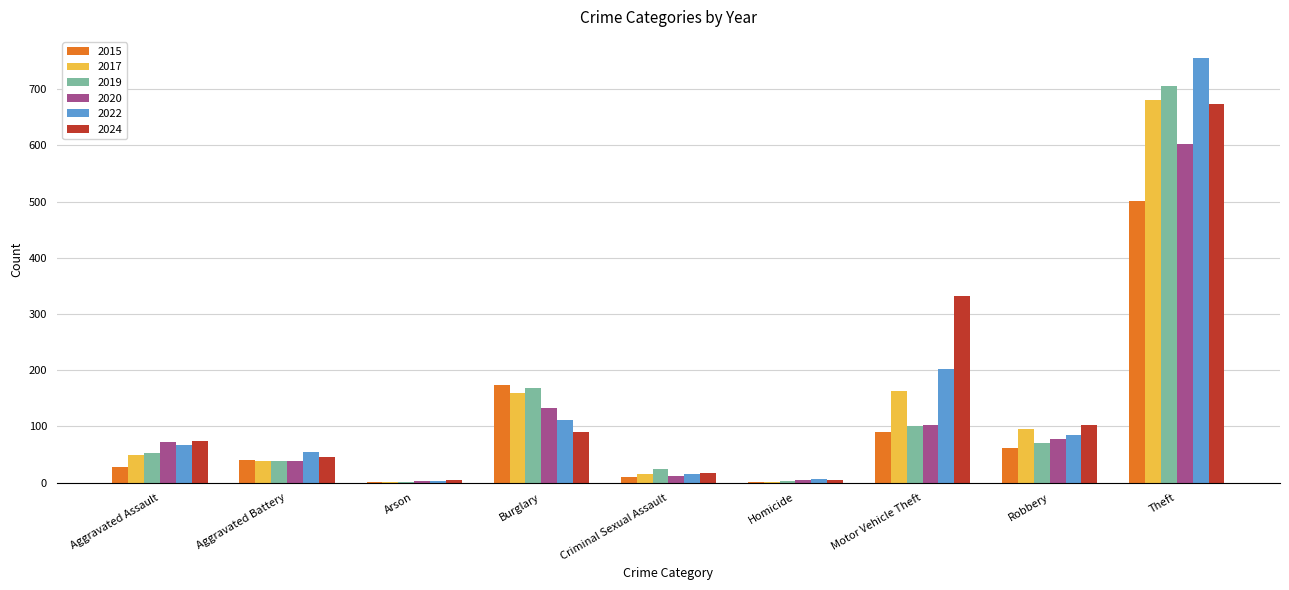

Is it true that 2019 equals 232 at Theft?

False